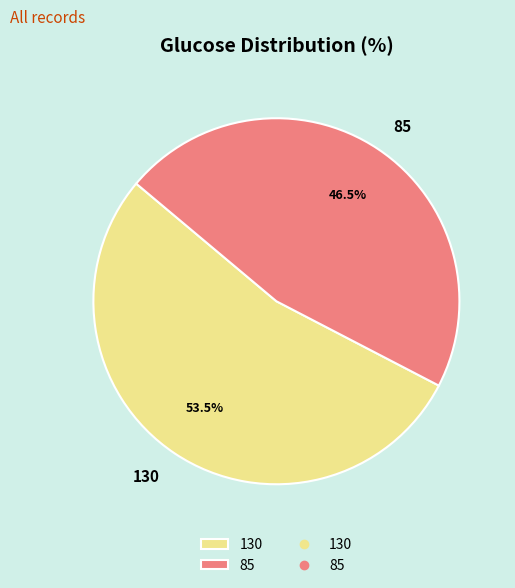

Do 130 and 85 together represent more than half of the pie?

Yes